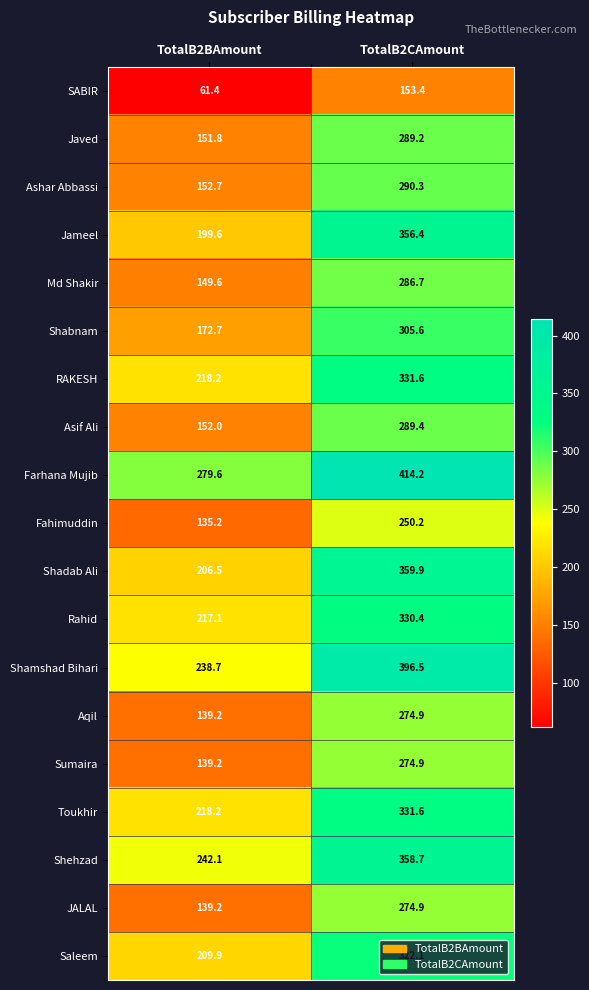

Count the number of data series in this chart.

19